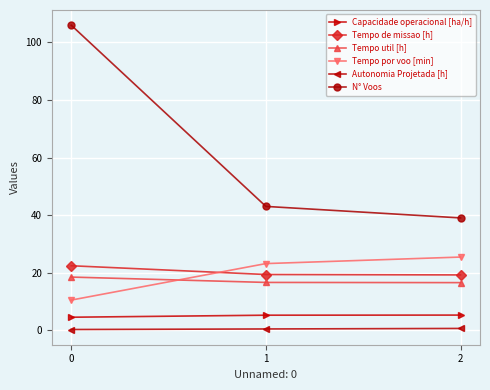

Which series has the largest range (max minus min)?

N° Voos